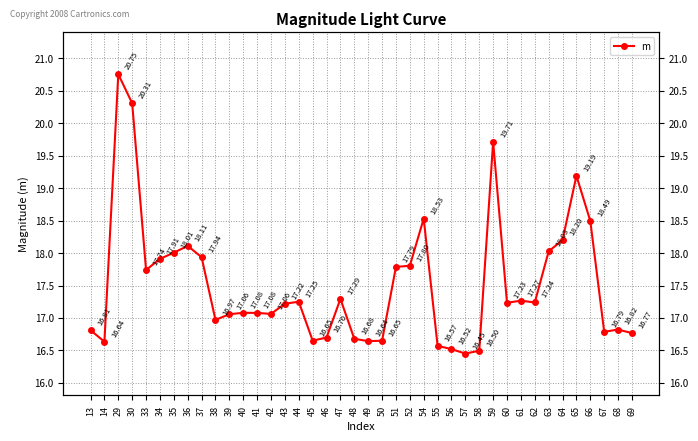

The value at 33 is 31.8. True or false?

False